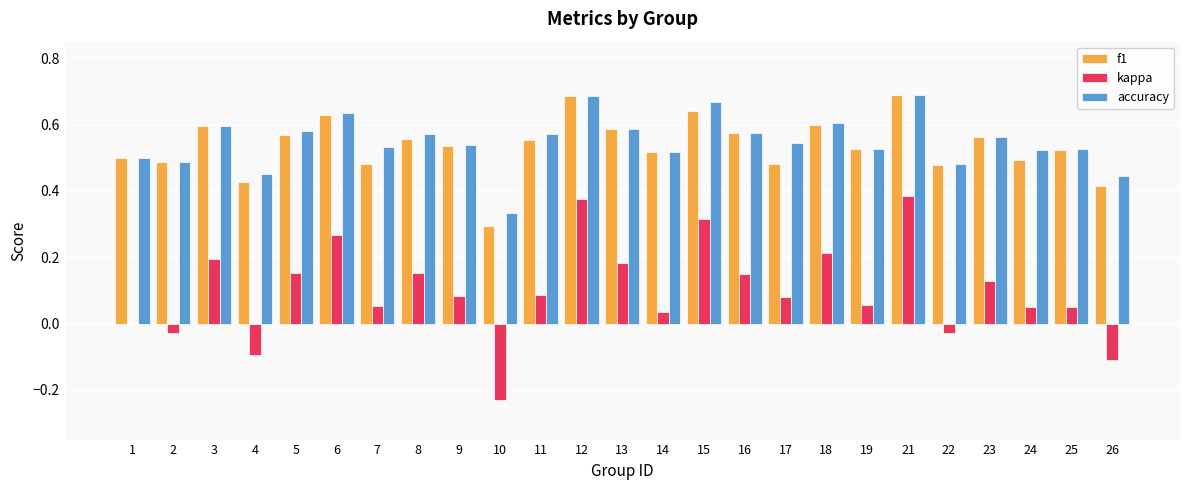

Which series changed the most between 12 and 26?

kappa